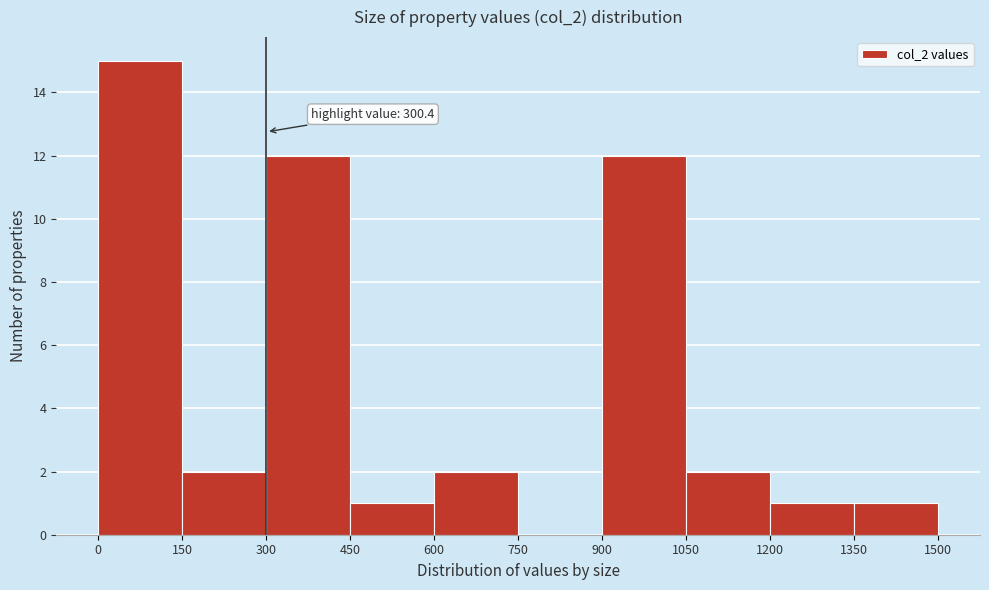

Which range on the x-axis has the tallest bar?

0 to 150